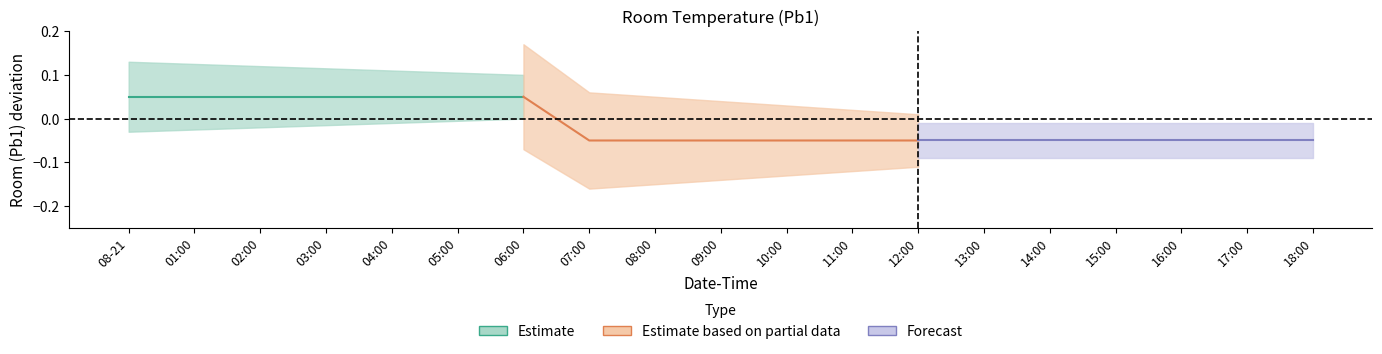

What position from the left is 02:00?

3